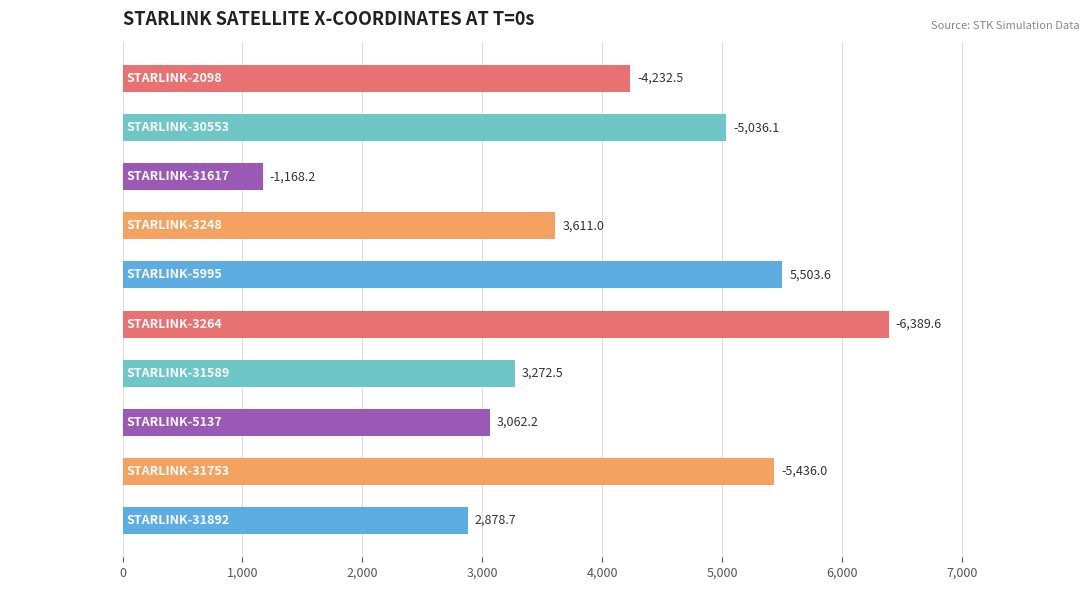

List the labels in order of value, largest first.

STARLINK-3264, STARLINK-5995, STARLINK-31753, STARLINK-30553, STARLINK-2098, STARLINK-3248, STARLINK-31589, STARLINK-5137, STARLINK-31892, STARLINK-31617